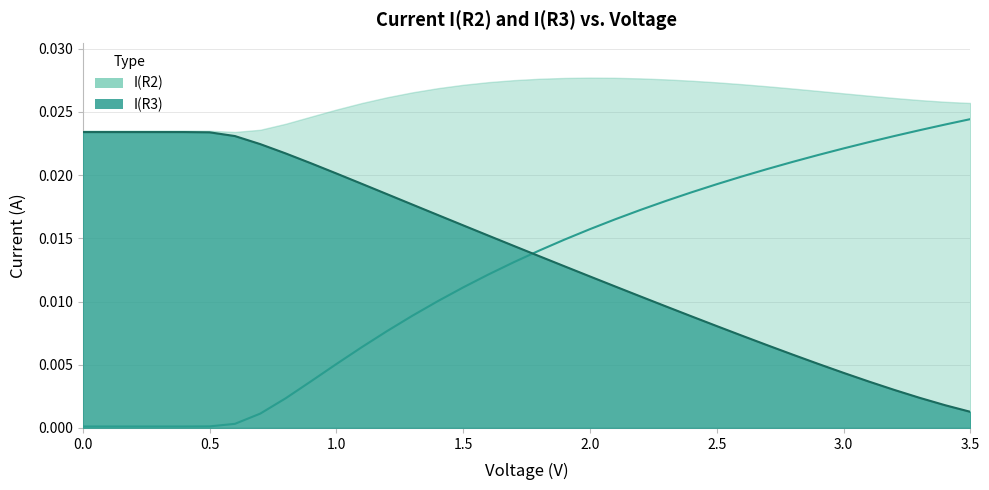

Rank the series by their maximum value, from lowest to highest.

I(R3), I(R2)